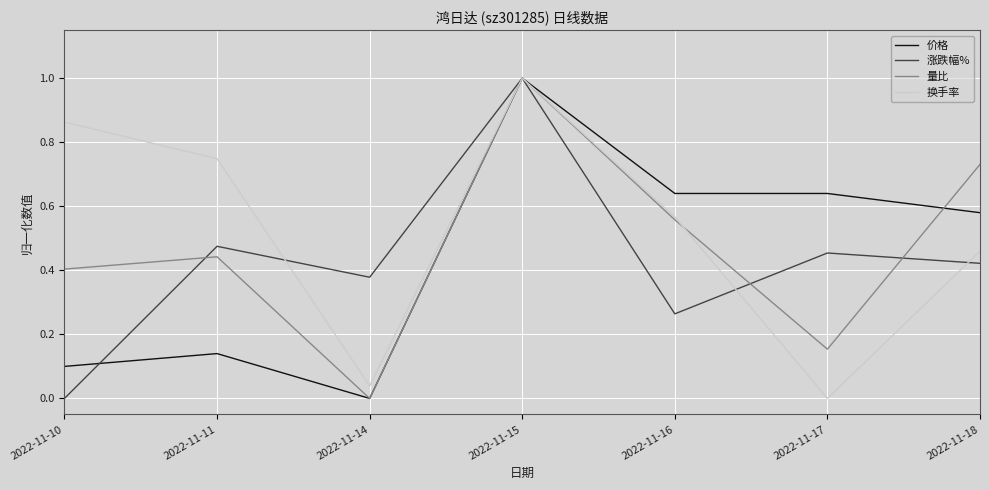

The value of 量比 at 2022-11-17 is 0.0. True or false?

False